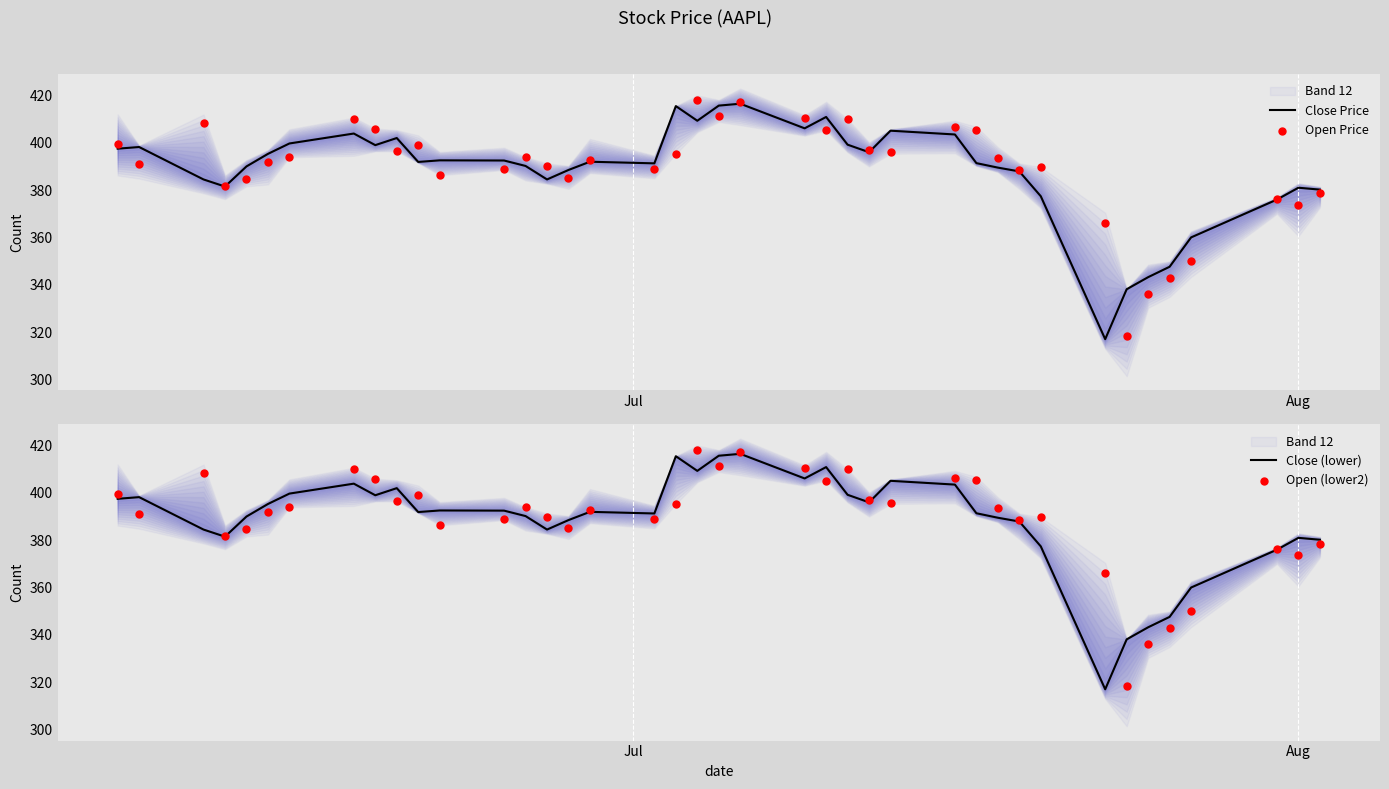

Which series has the largest total across all categories?

Open Price